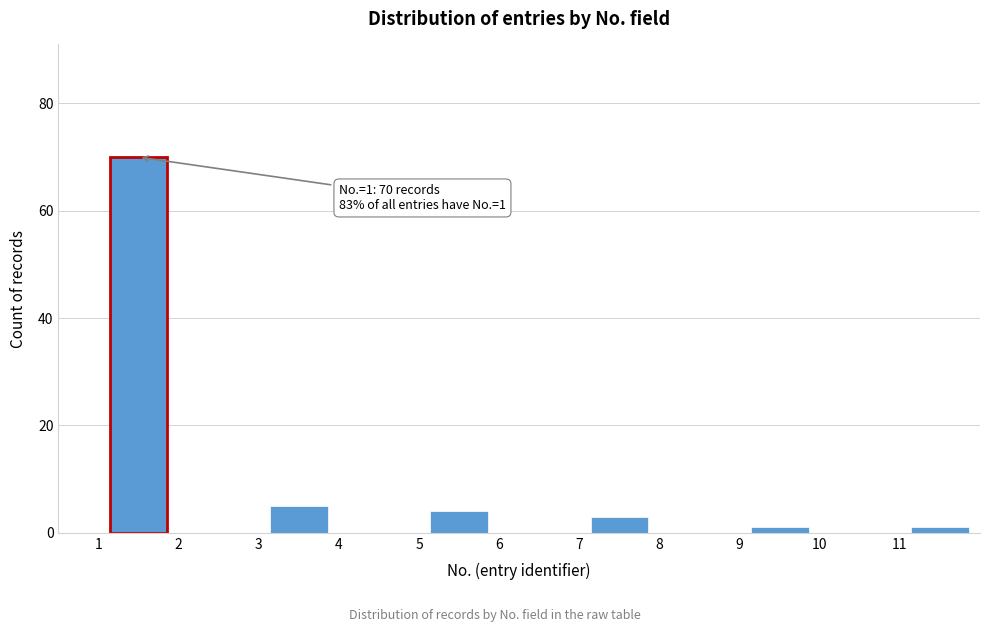

Which range on the x-axis has the tallest bar?

1 to 2